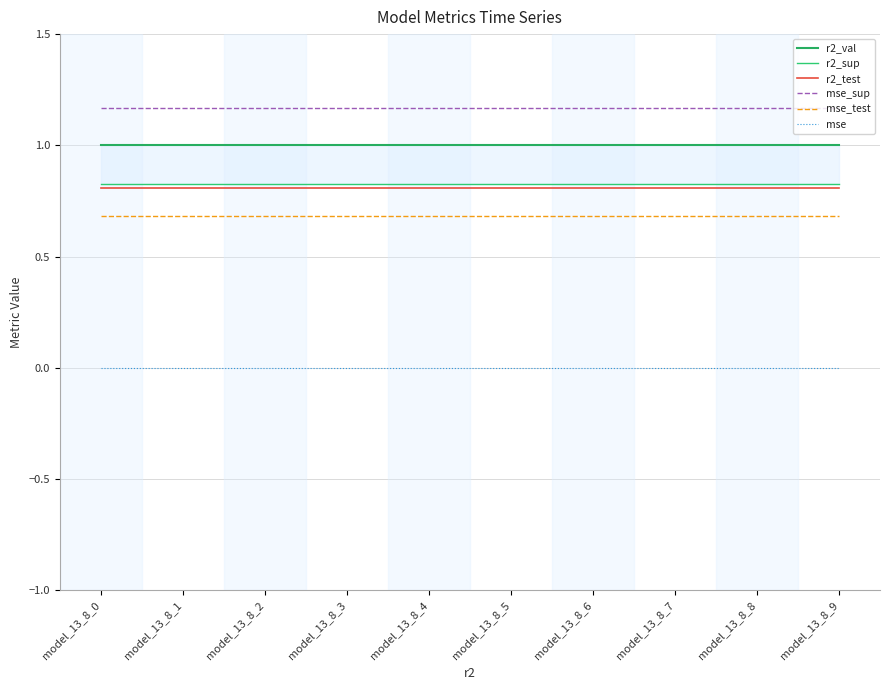

At which category does the chart reach its minimum across all series?

model_13_8_0